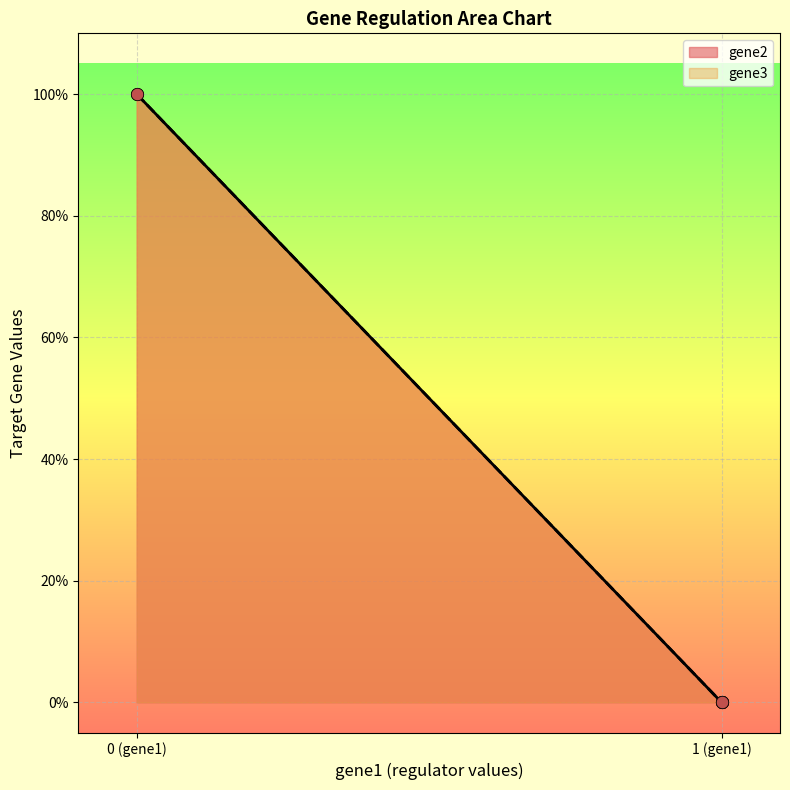

What are all the series names shown in the legend?

gene2, gene3